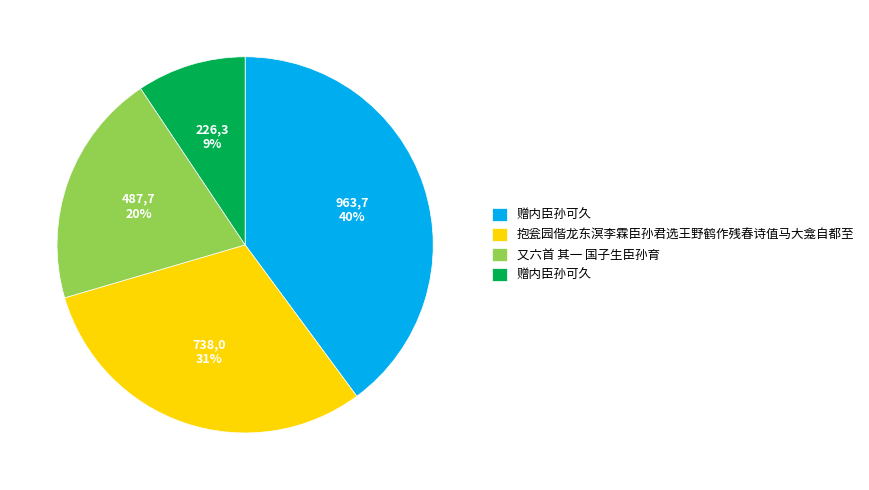

Is there a majority slice in this chart?

No